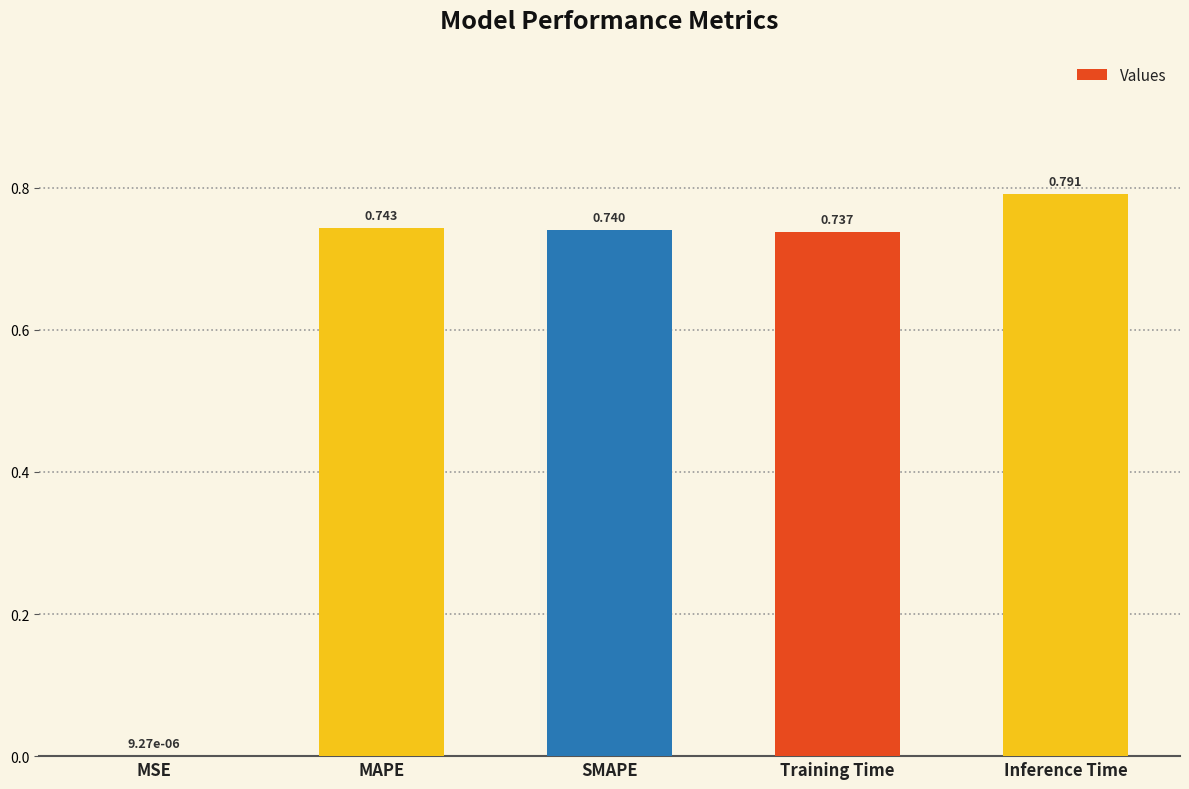

Which category has the highest value across all series?

Inference Time